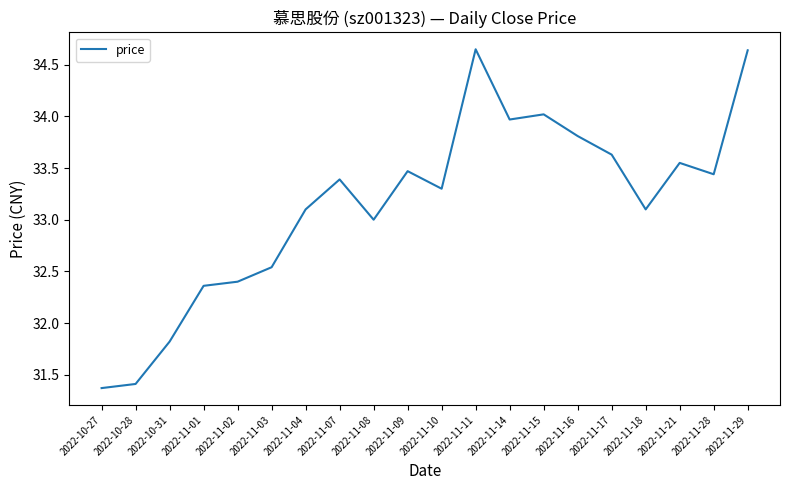

True or false: the data shows 51.2 at 2022-11-04.

False